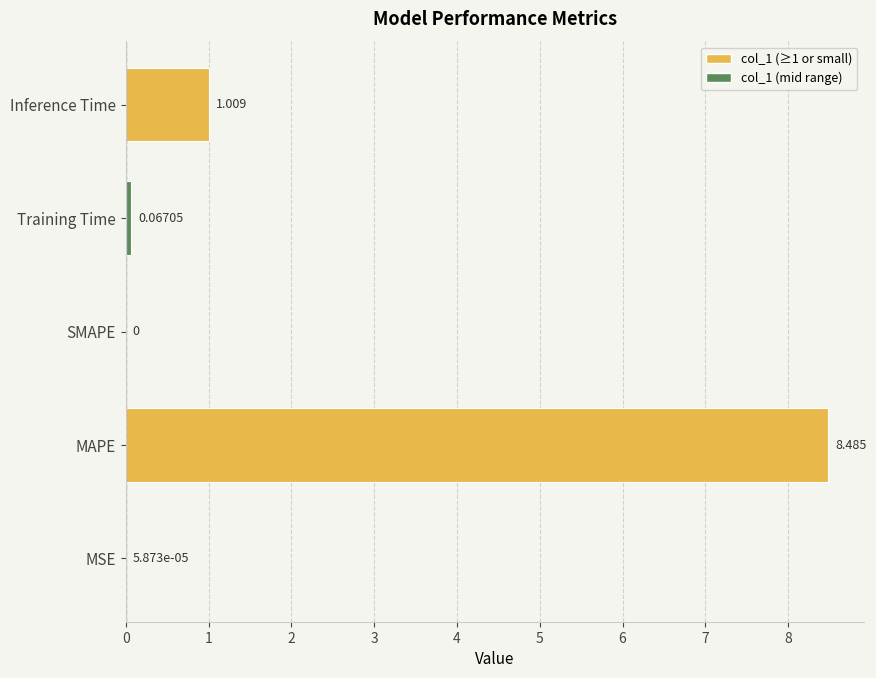

Between Inference Time and MAPE, which is larger?

MAPE